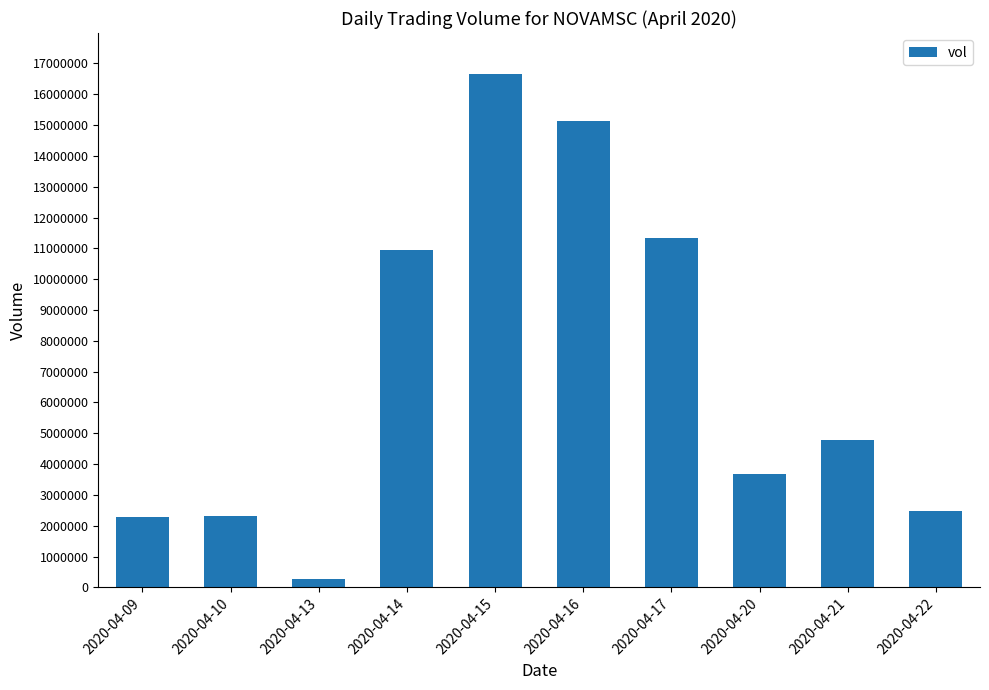

What is the difference between the maximum and minimum values?

16381200